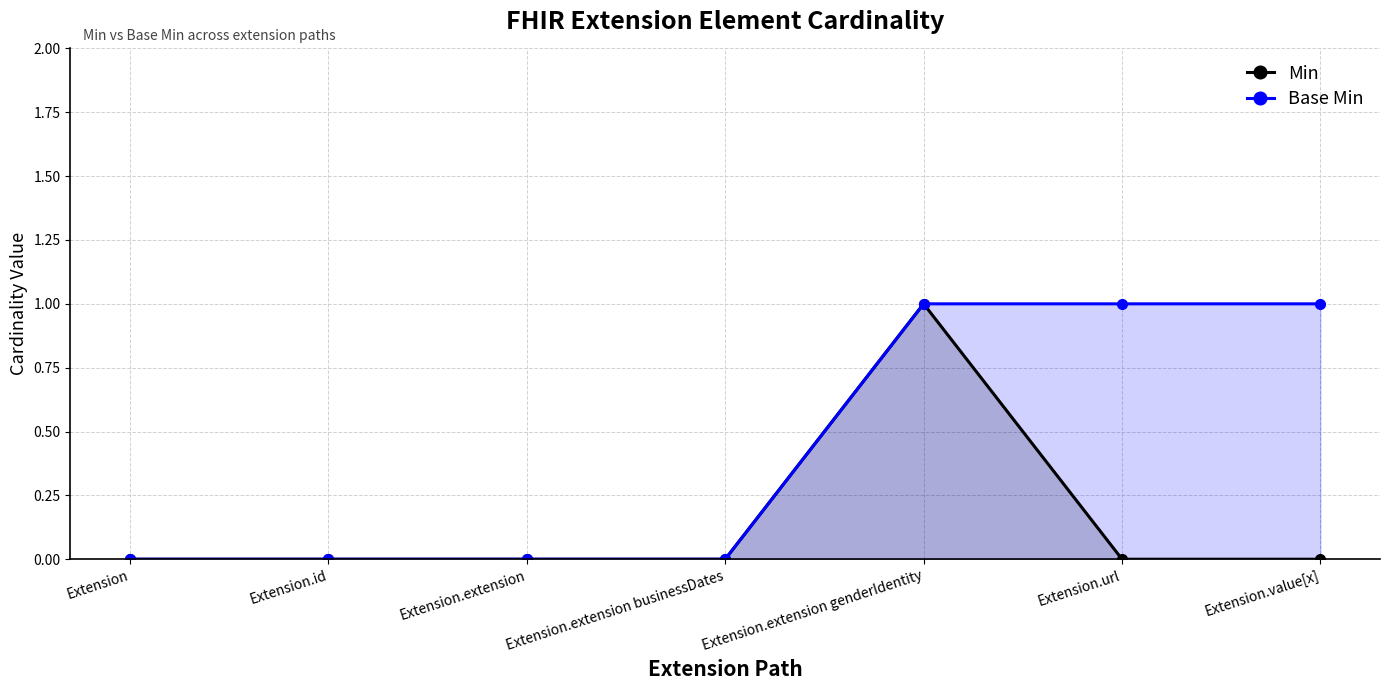

Between Extension.extension genderIdentity and Extension.id, which is larger?

Extension.extension genderIdentity